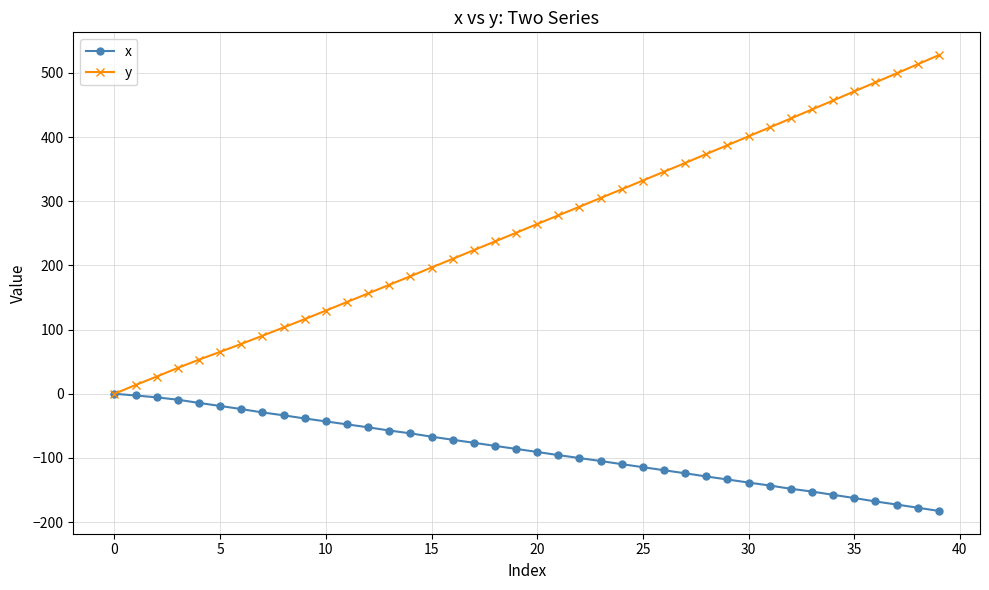

What is the maximum value shown in the chart?

527.7